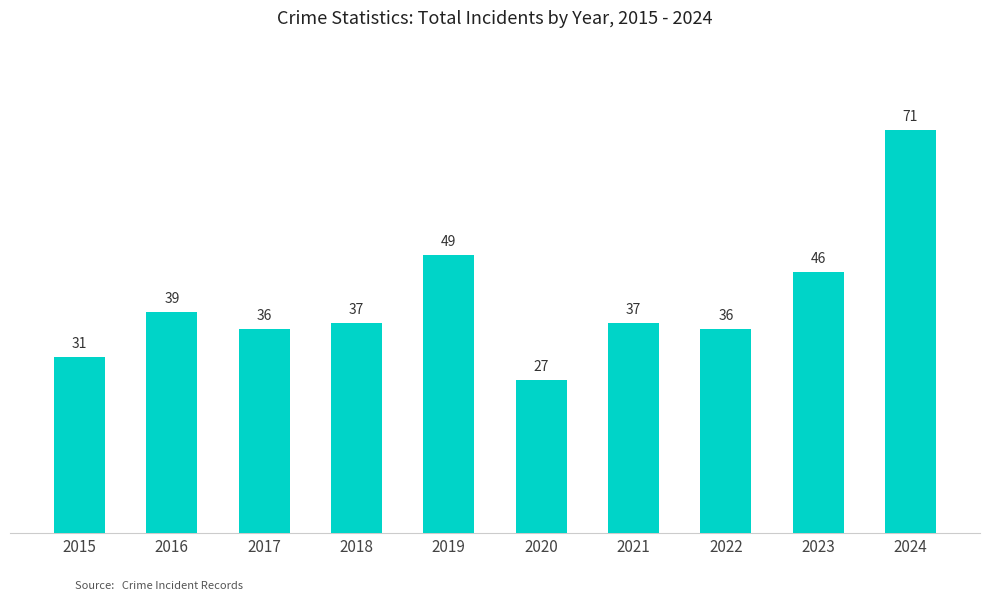

Which category has the lowest value across all series?

2020